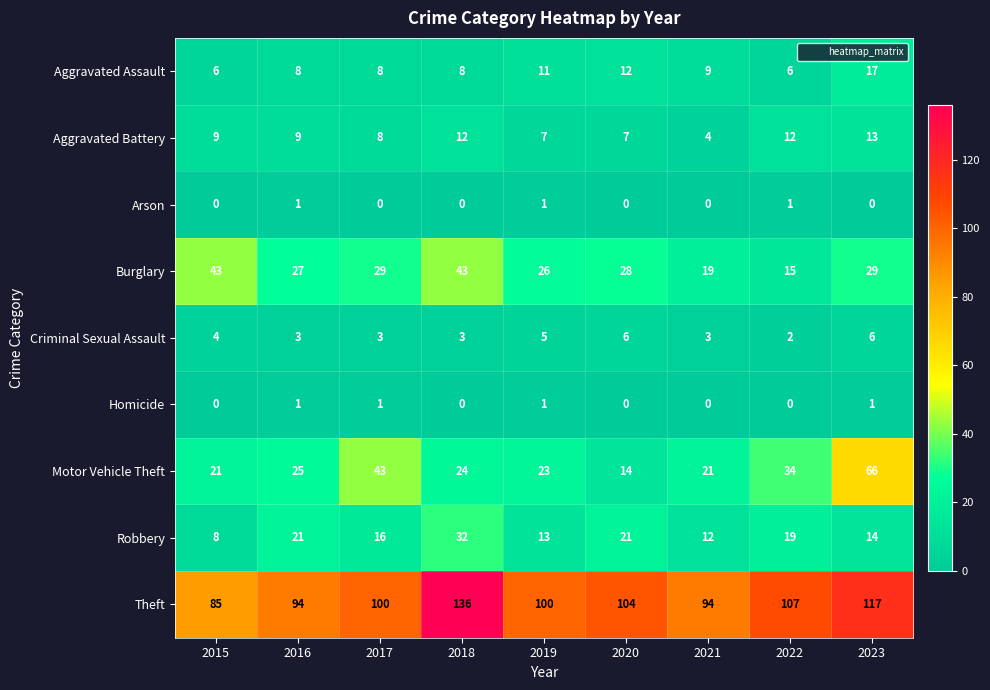

What is the maximum value shown in the chart?

136